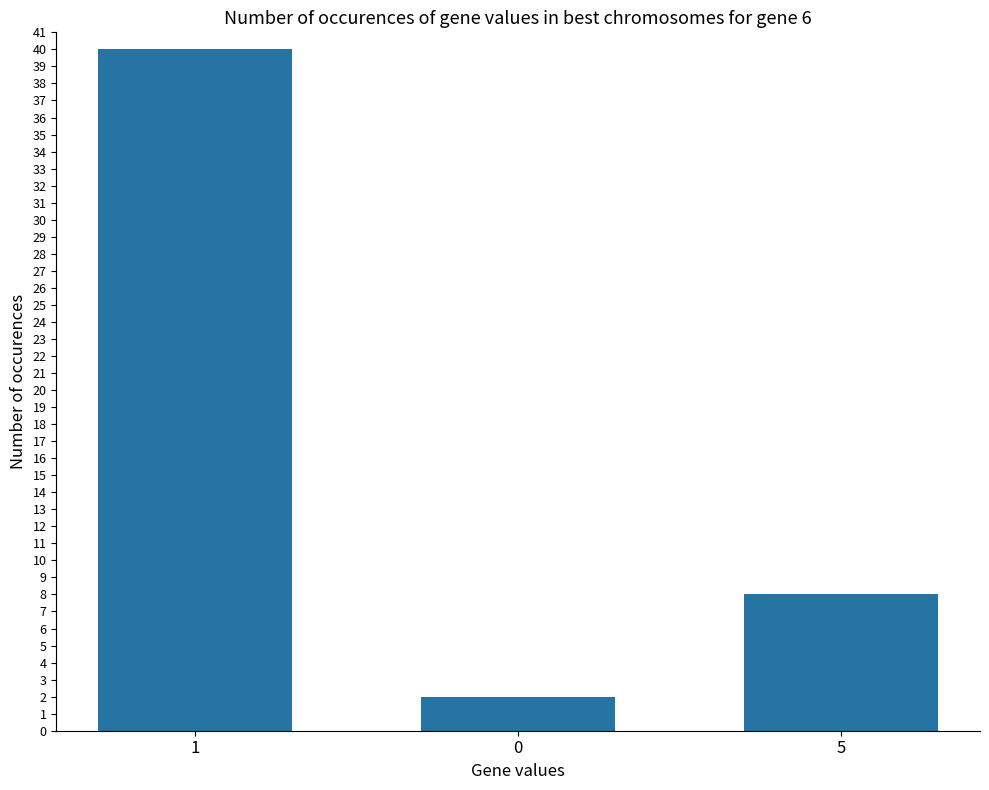

The chart shows a value of 56 at 1. True or false?

False